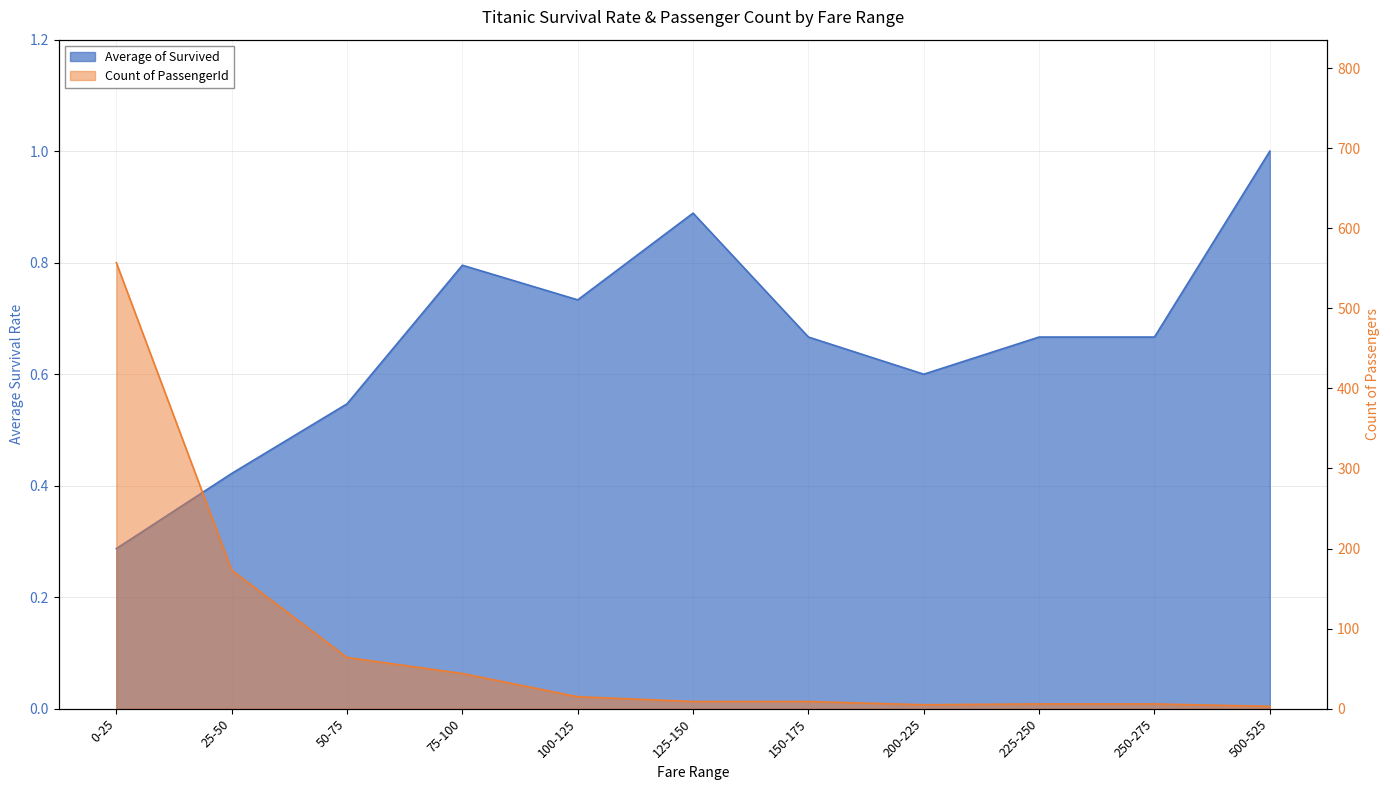

At which category does Average of Survived reach its first local peak?

75-100